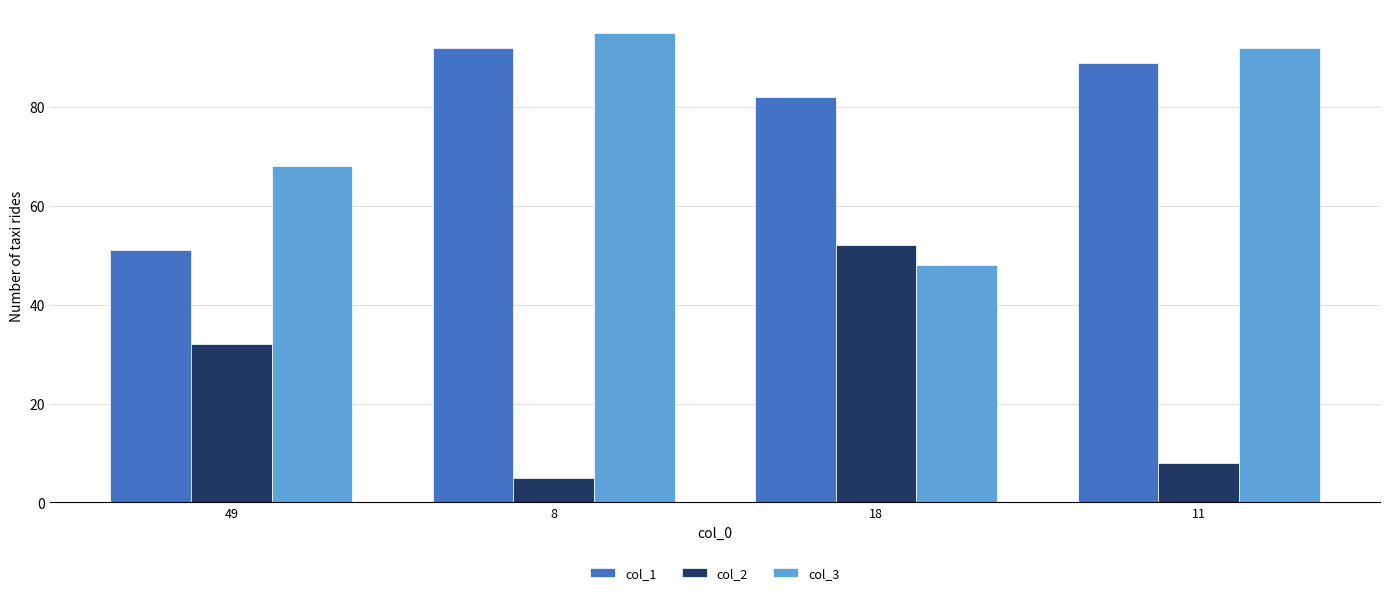

Which series changed the most between 49 and 11?

col_1